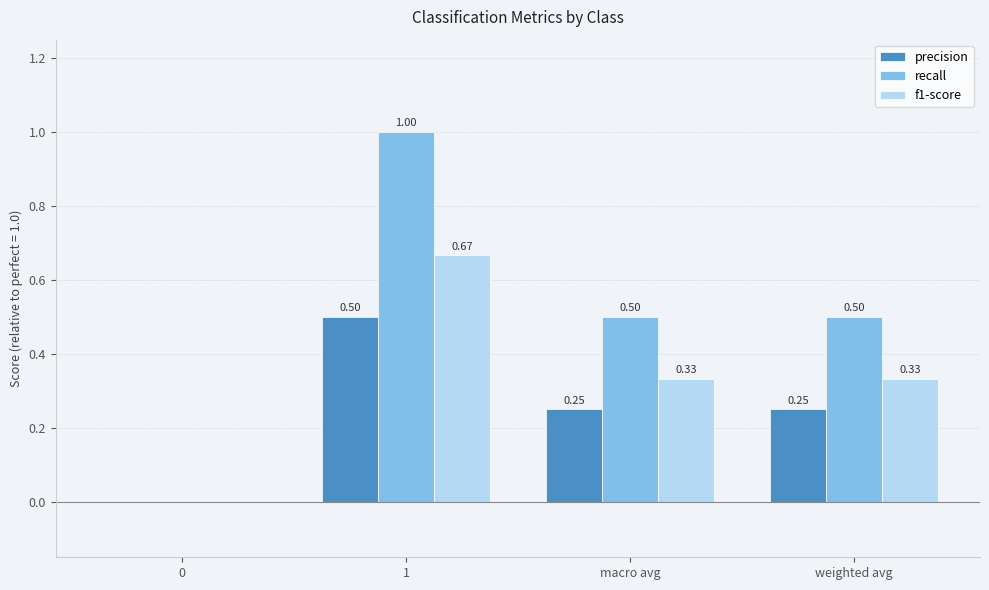

Count the number of categories in the chart.

4